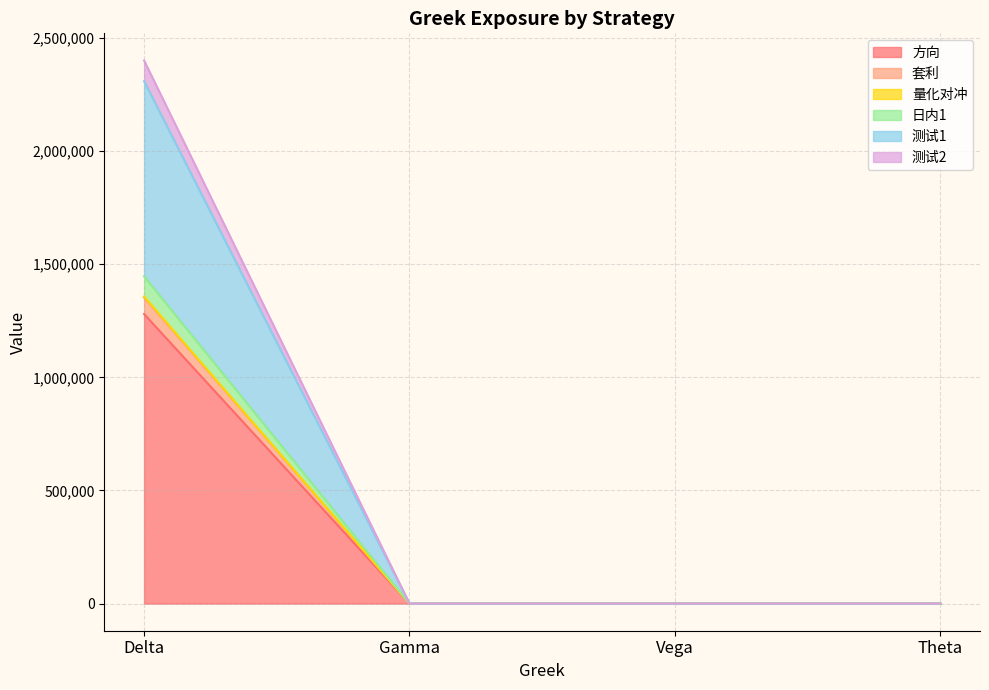

What position from the right is Vega?

2